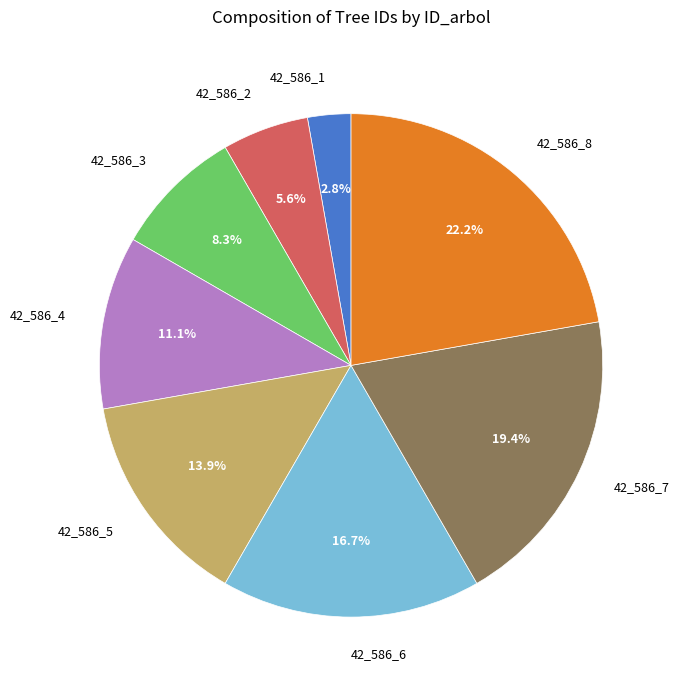

To the nearest percent, what is the average slice percentage?

12%